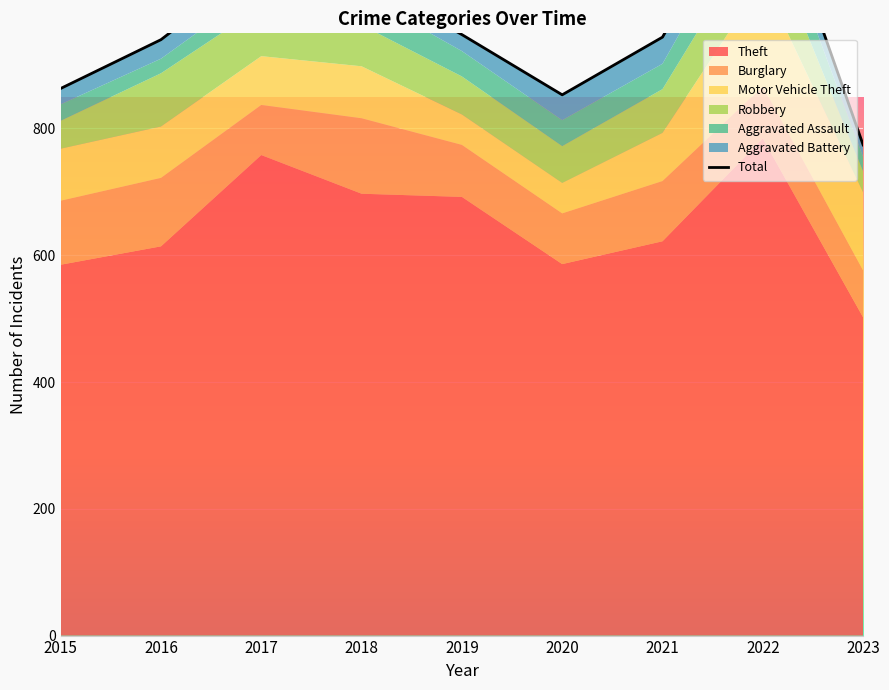

Between 2015 and 2017, which is larger?

2017